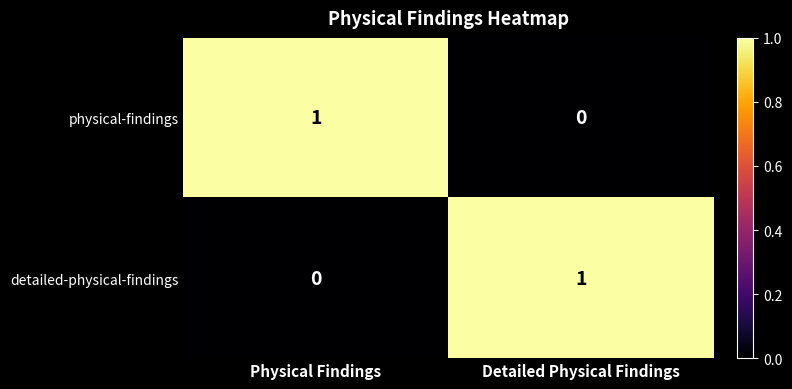

At which label is detailed-physical-findings closest to 0?

Physical Findings